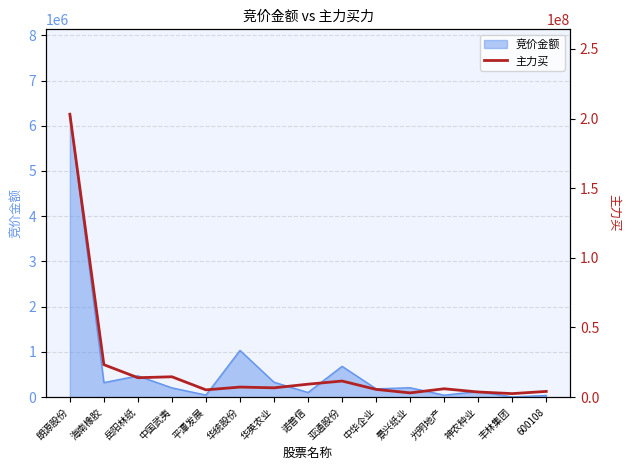

The value at 华统股份 is 4221503. True or false?

False